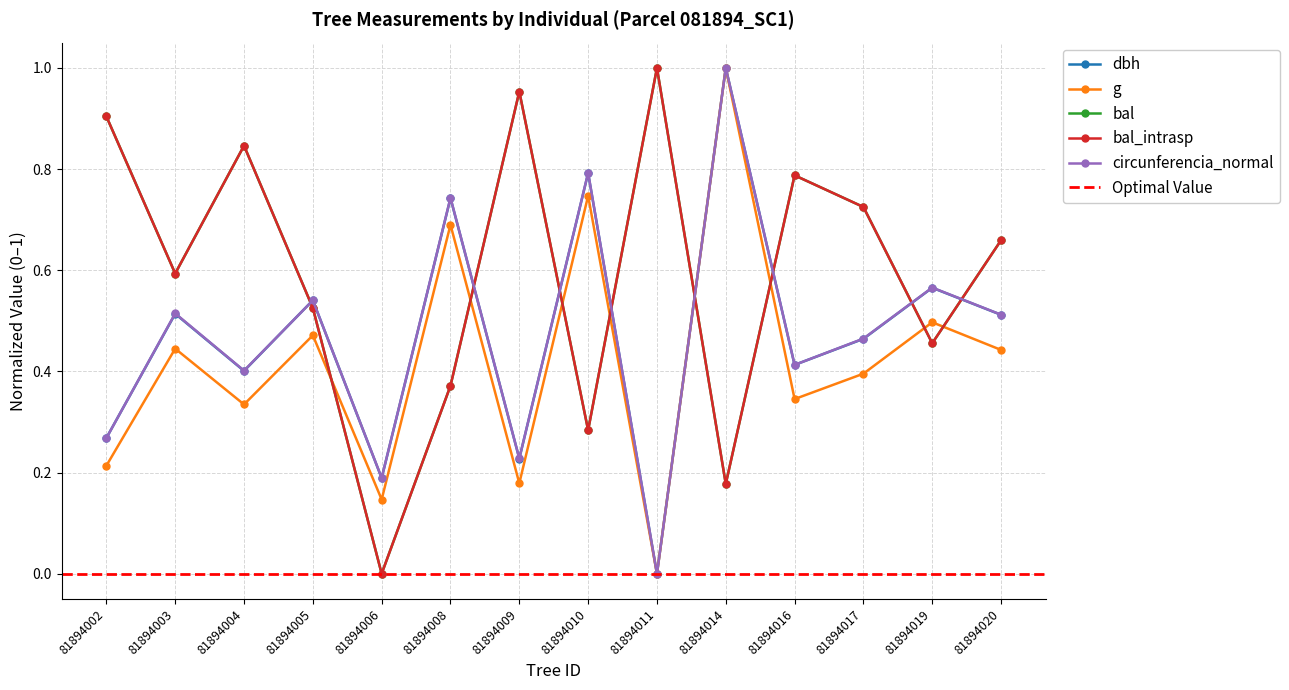

At how many categories does at least one series exceed 0?

14